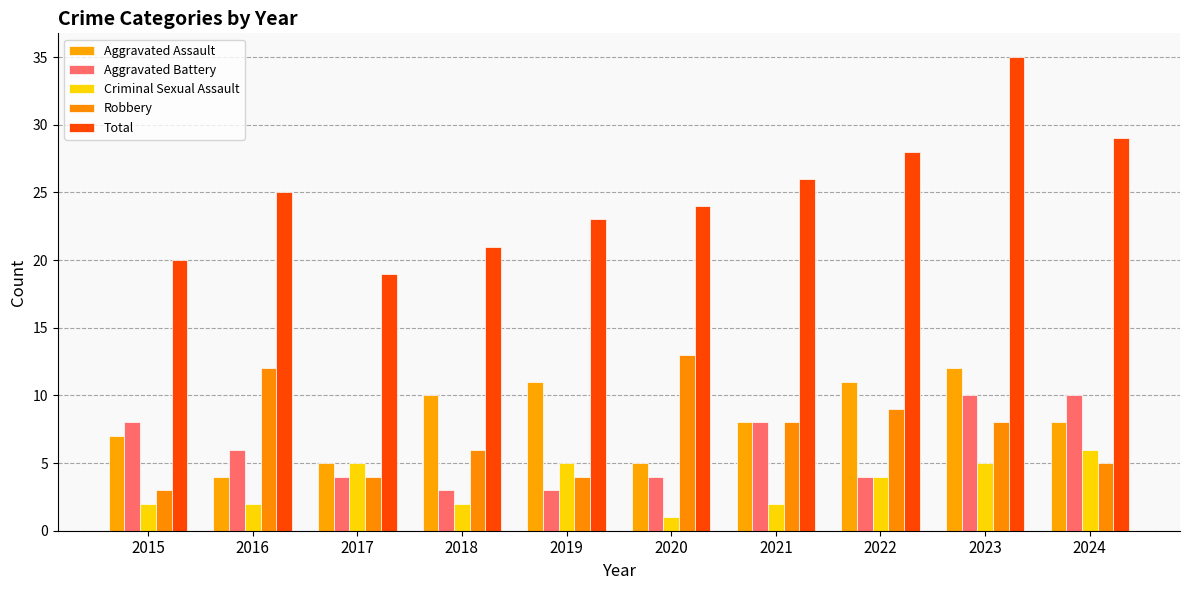

What is the difference between the maximum and minimum values in the Total series?

16